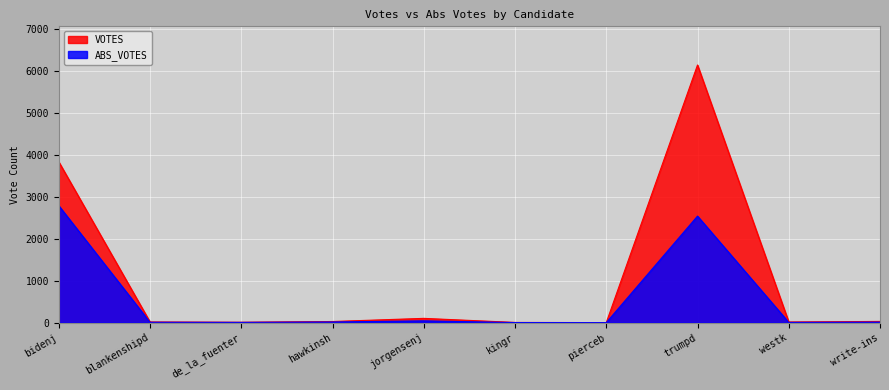

At which category does VOTES reach its first local peak?

jorgensenj